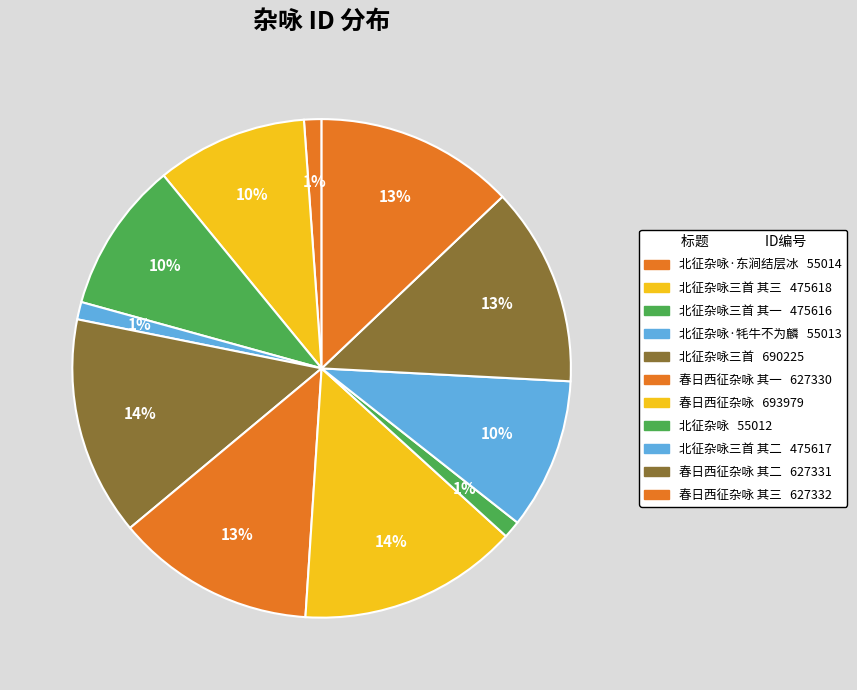

What is the smallest slice in the pie chart?

北征杂咏